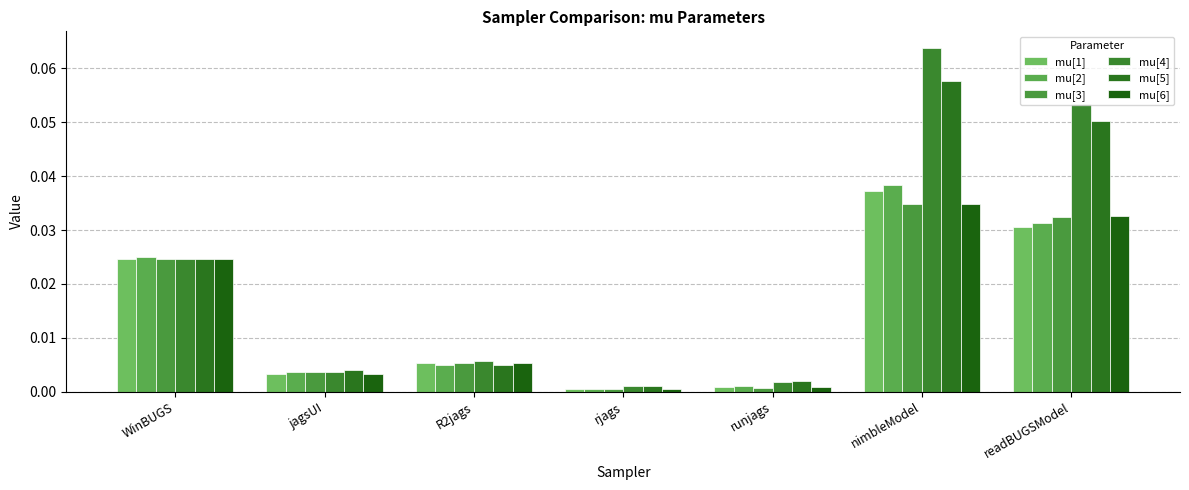

What are all the series names shown in the legend?

mu[1], mu[2], mu[3], mu[4], mu[5], mu[6]